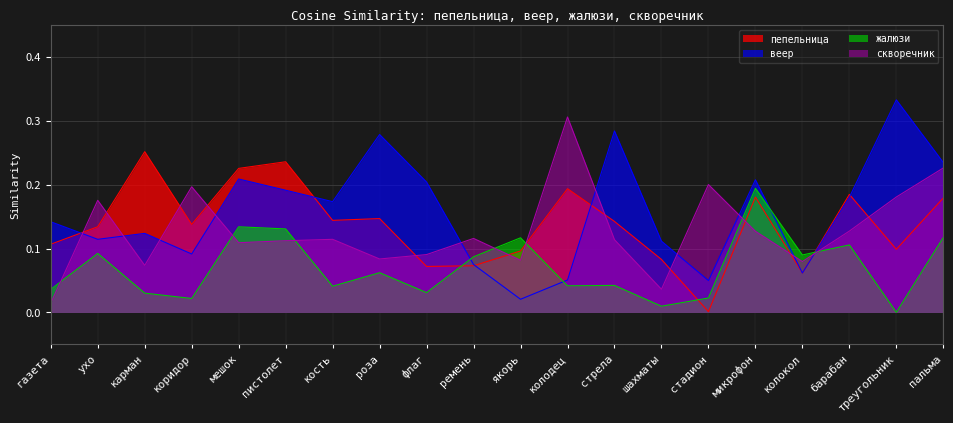

Where do скворечник and жалюзи first cross each other?

газета and ухо